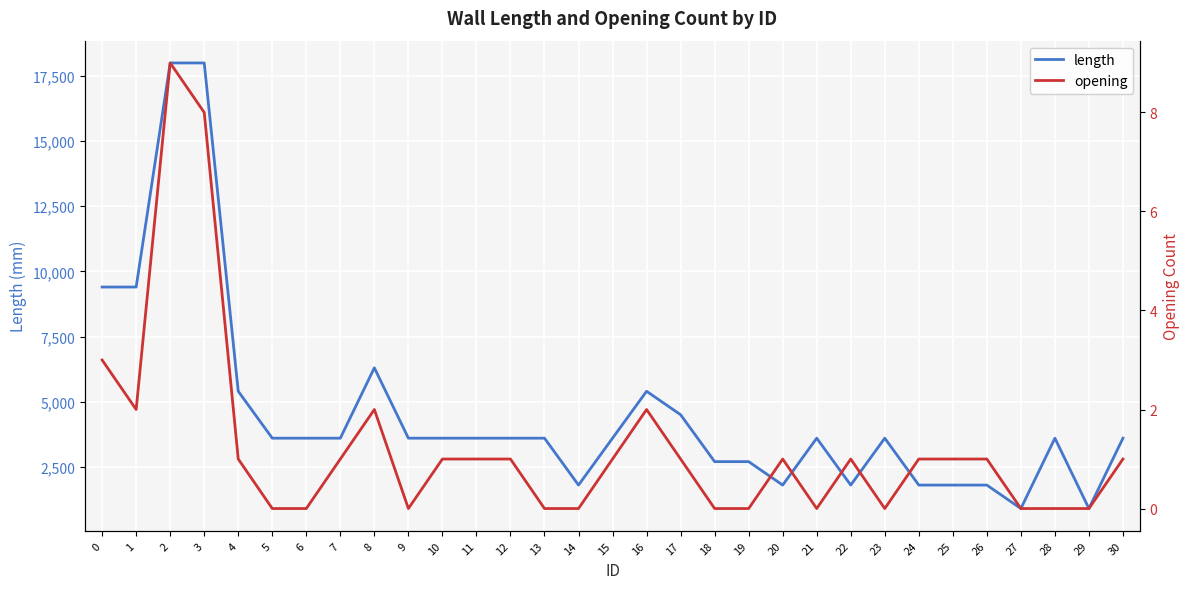

What is the sum of all length values?

141200